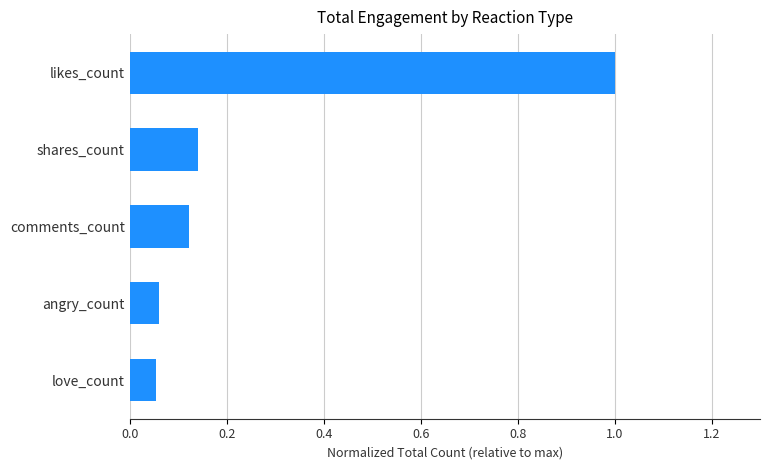

What is the change in value from love_count to shares_count?

+0.1